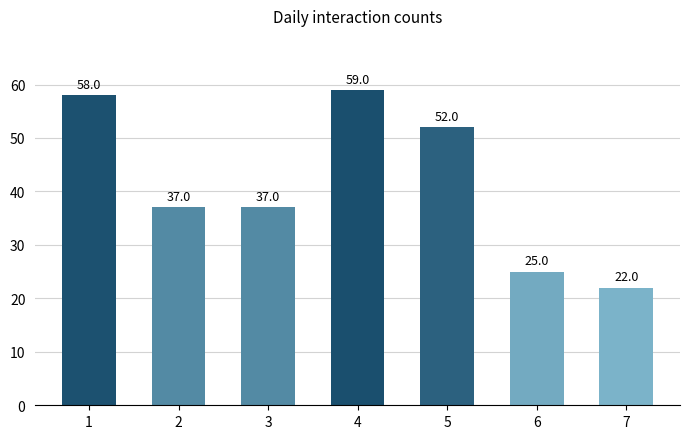

What is the sum of the values at 3 and 5?

89